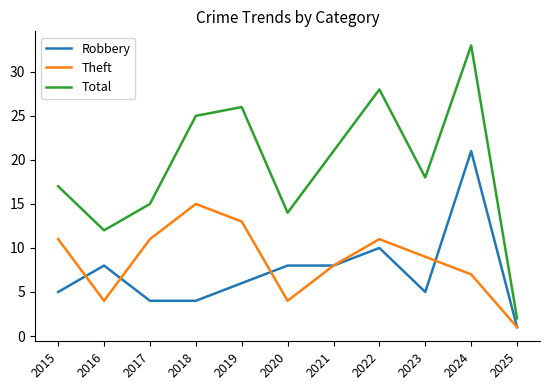

Which series has the widest spread of values?

Total